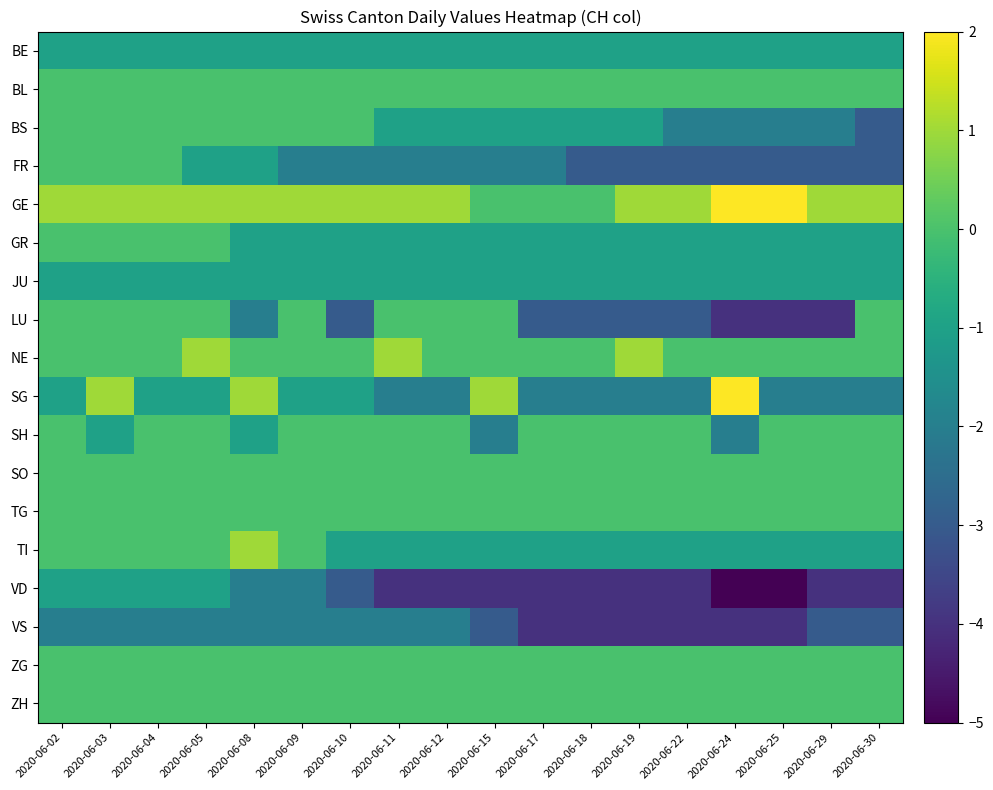

How many categories are shown in the chart?

18